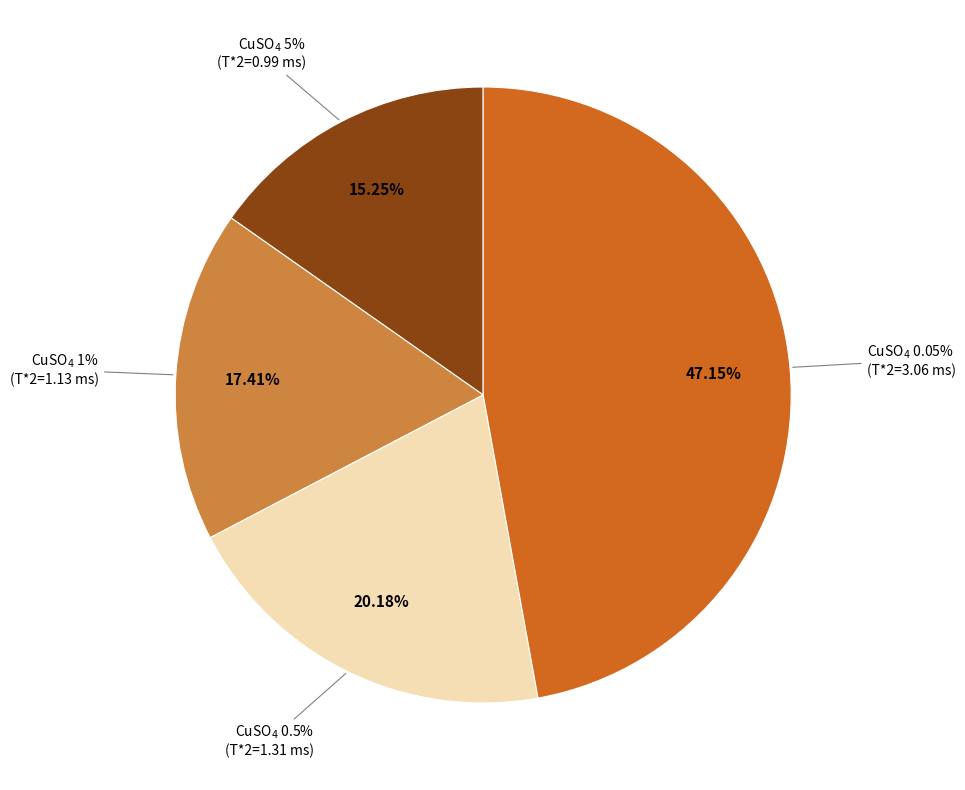

Which has a higher value, 1% or 0.05%?

0.05%